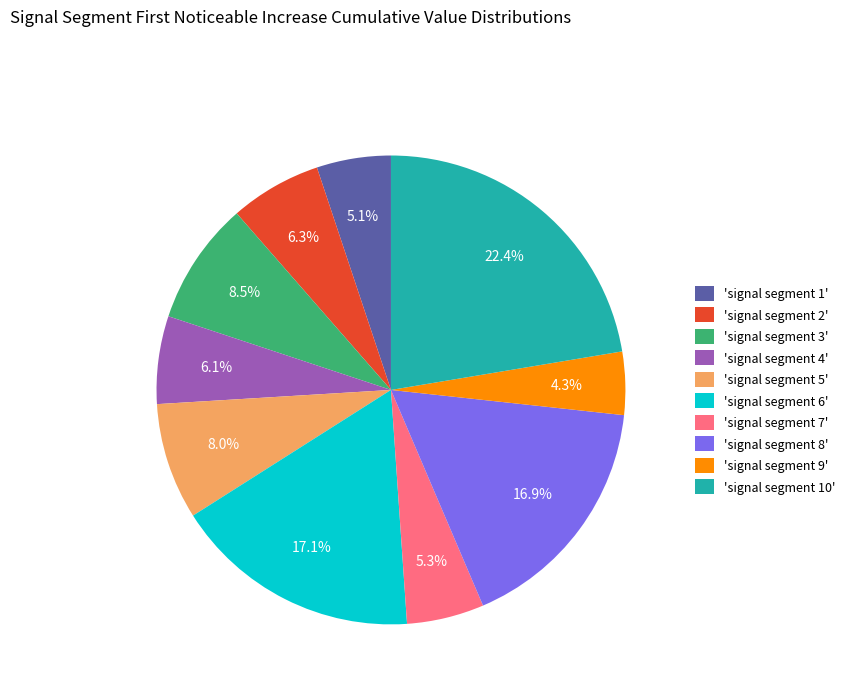

Is there a majority slice in this chart?

No